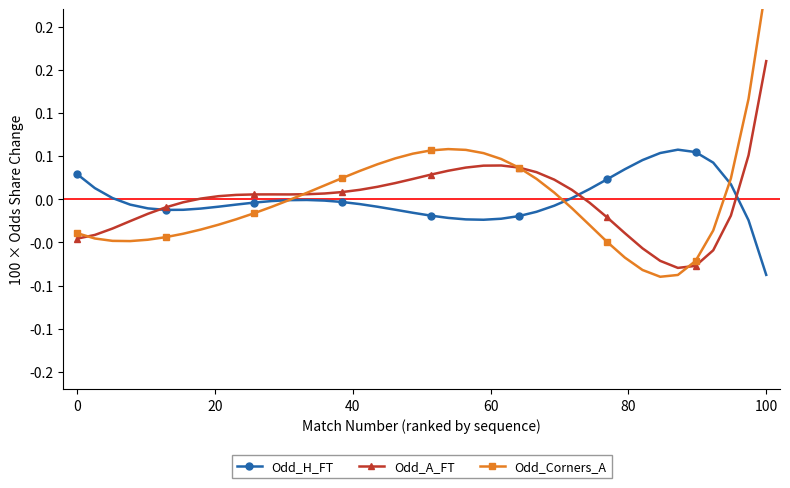

What is the difference between the maximum and minimum values in the Odd_Corners_A series?

0.3